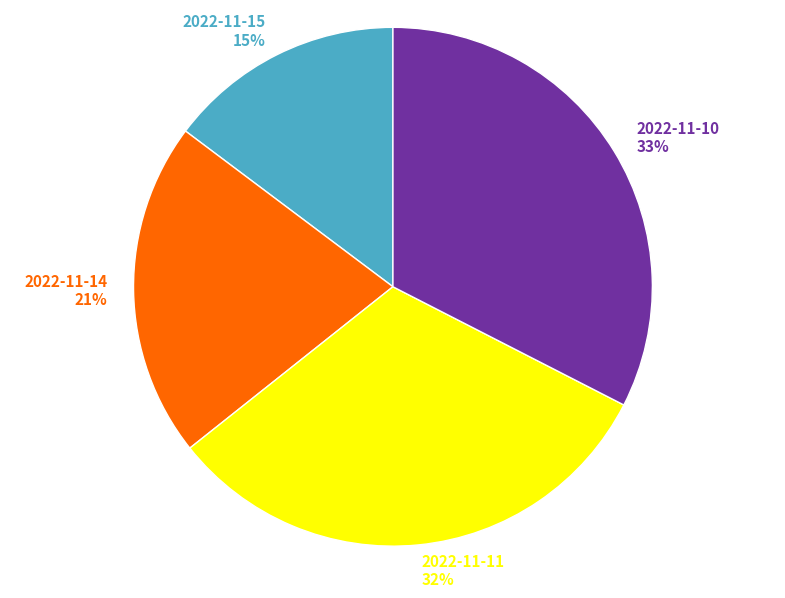

To the nearest percent, what is the difference between the 2022-11-14 and 2022-11-10 slice percentages?

12%